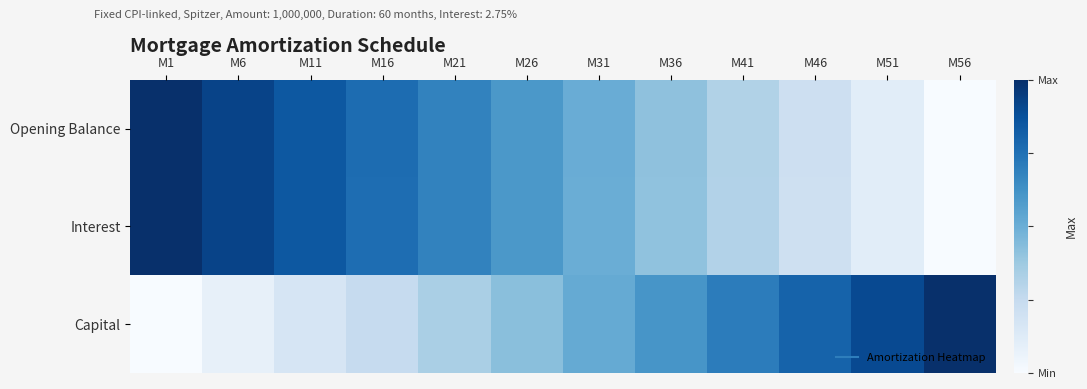

What is the total value across all series at M21?

1.7